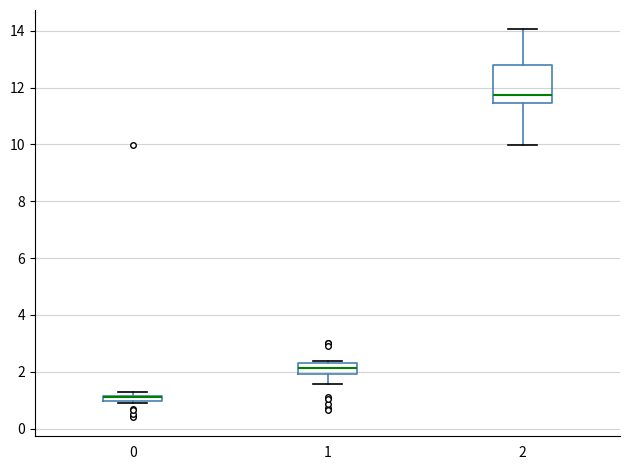

Where does the lower whisker of the box at x = 2 end on the y-axis? The values are not printed on the chart, so give them approximately, as read against the axis.

10.0